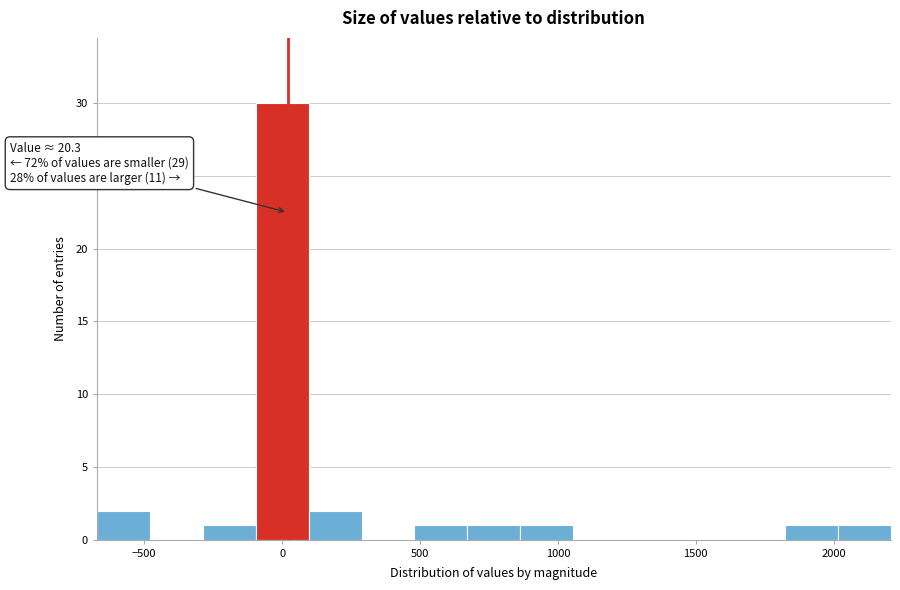

Read against the x-axis, roughly where is the centre of the tallest bar?

0